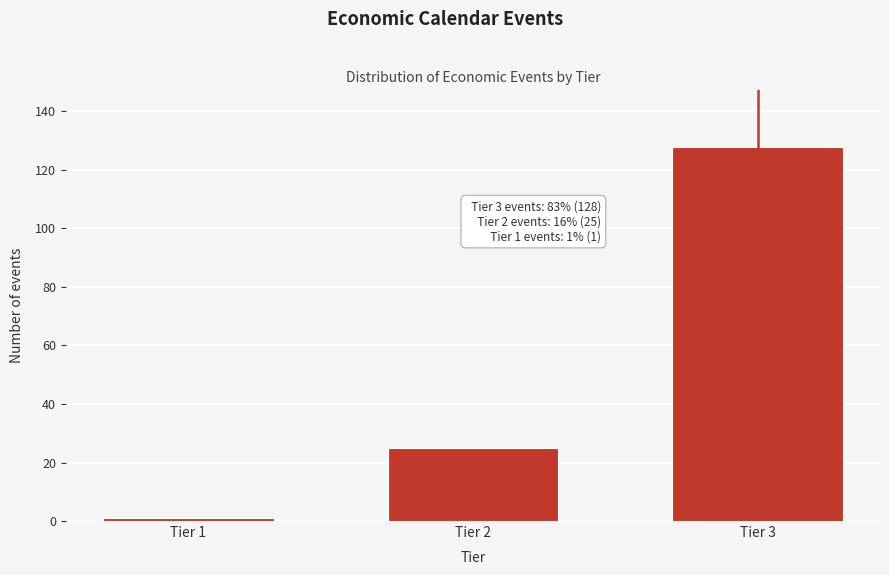

Reading right to left, what are all the values shown in this chart?

128	25	1